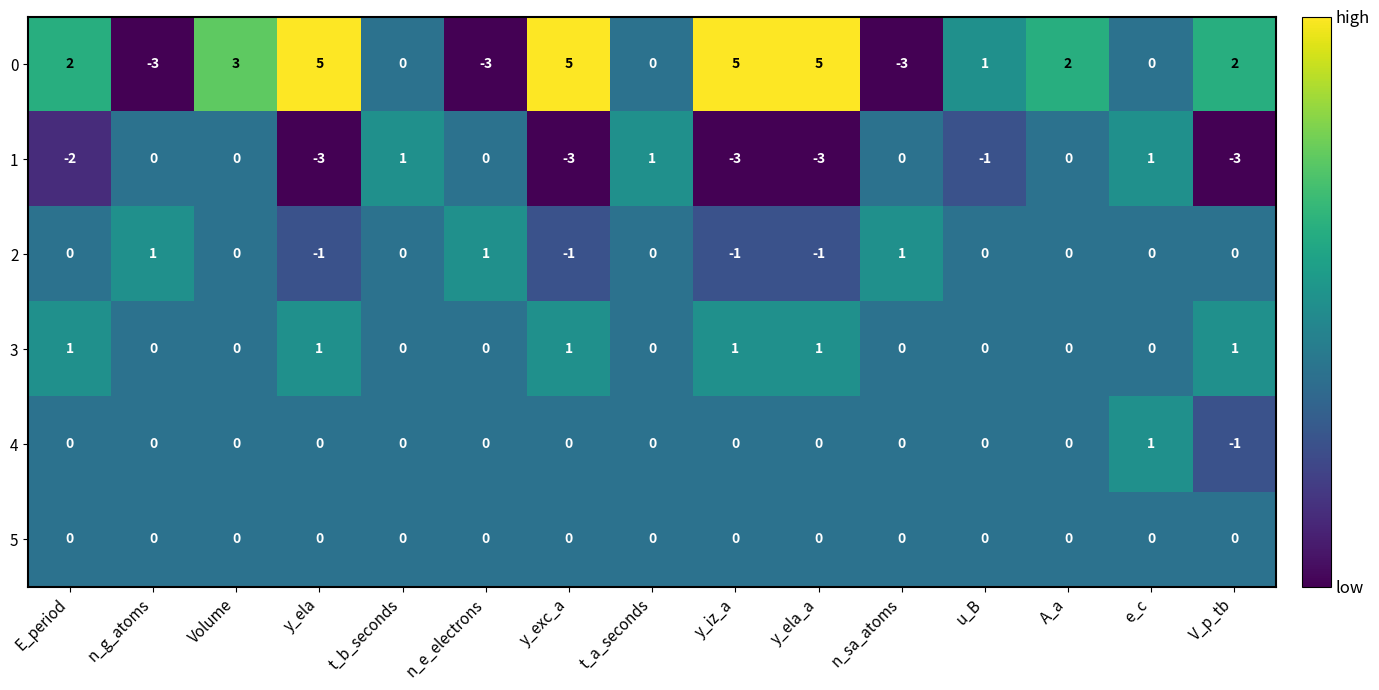

The value of 3 at t_b_seconds is 0. True or false?

True